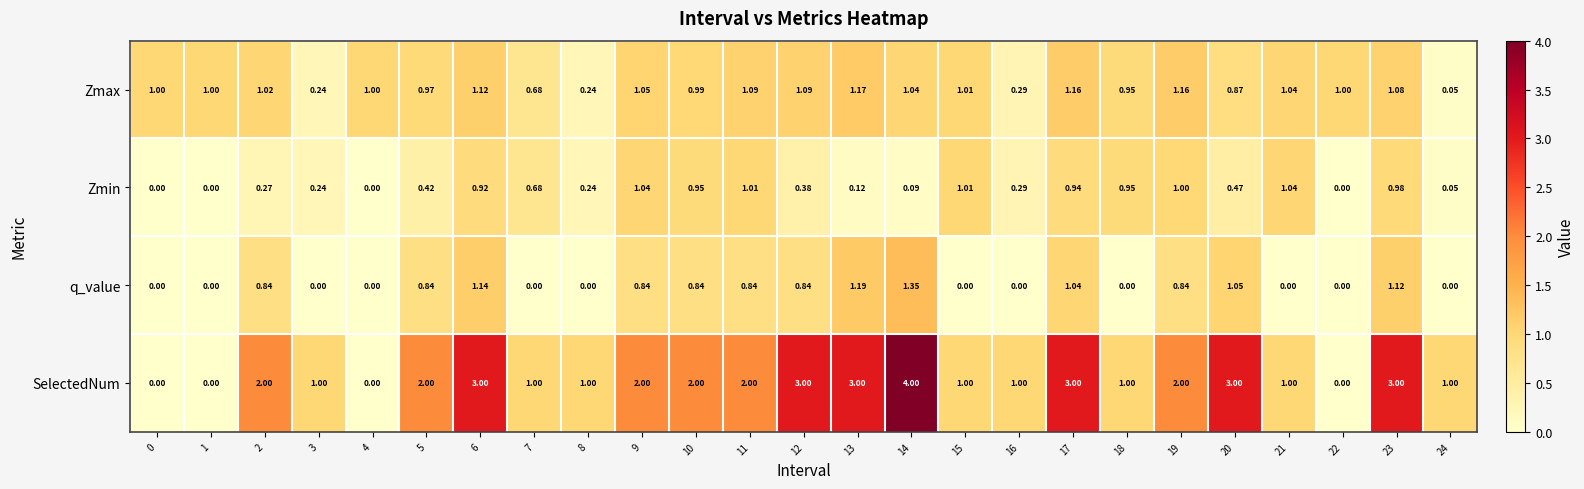

Which series has the largest total across all categories?

SelectedNum